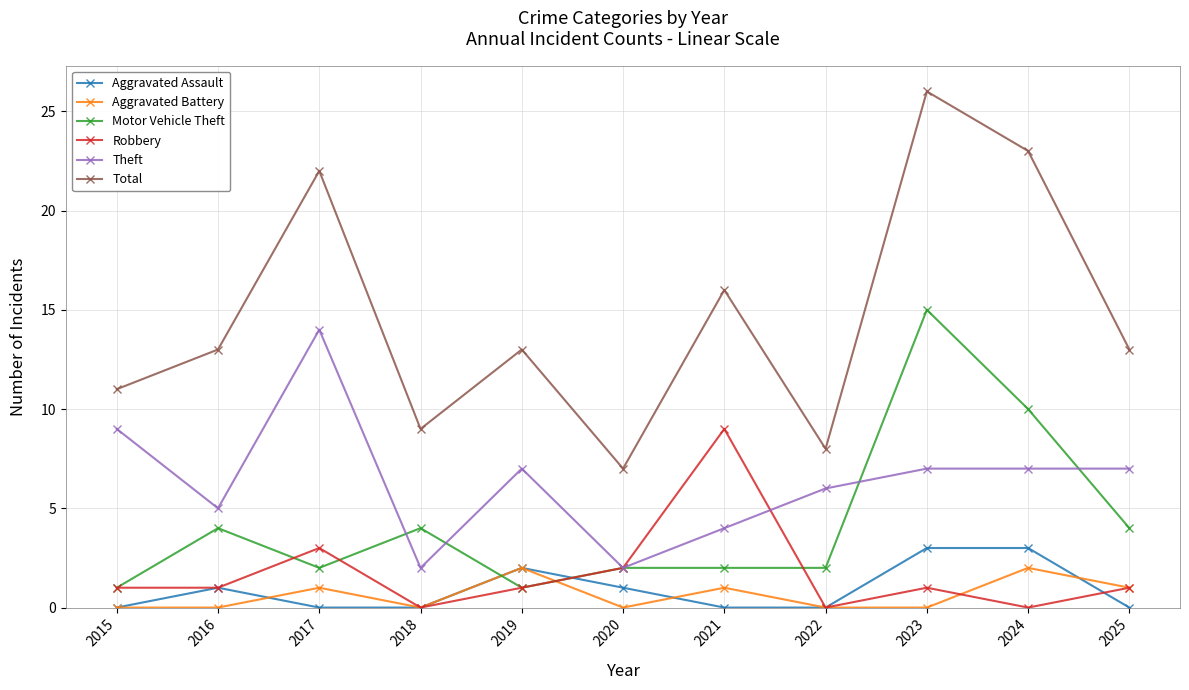

How many Aggravated Assault values are between 0 and 2?

9